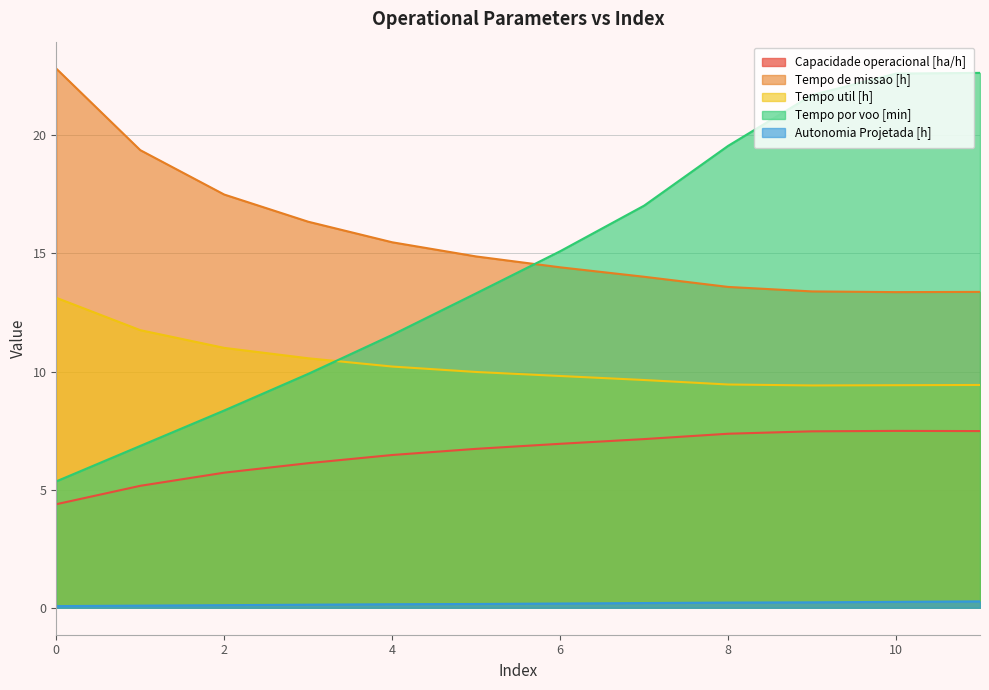

Rank the series by their maximum value, from lowest to highest.

Autonomia Projetada [h], Capacidade operacional [ha/h], Tempo util [h], Tempo por voo [min], Tempo de missao [h]